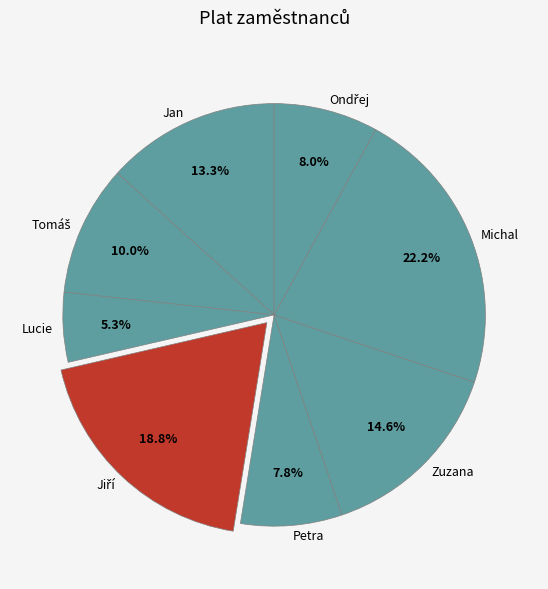

To the nearest percent, what portion does Jan represent?

13%